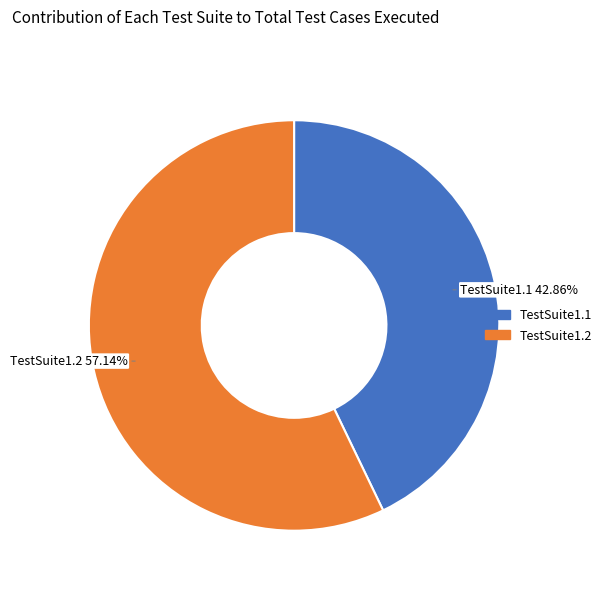

To the nearest percent, what portion does TestSuite1.1 represent?

43%